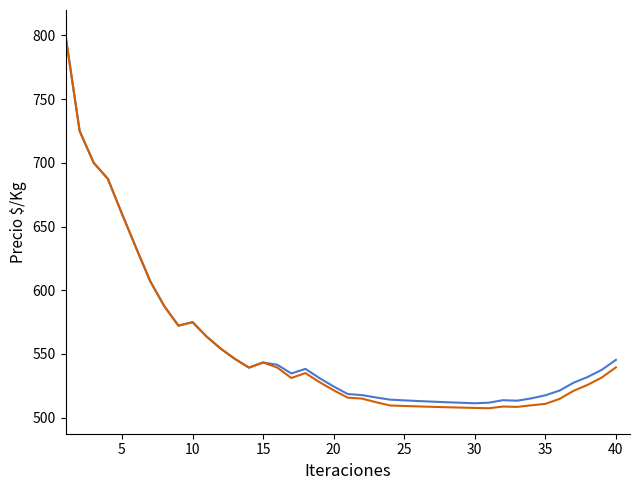

What is the maximum value shown in the chart?

800.0